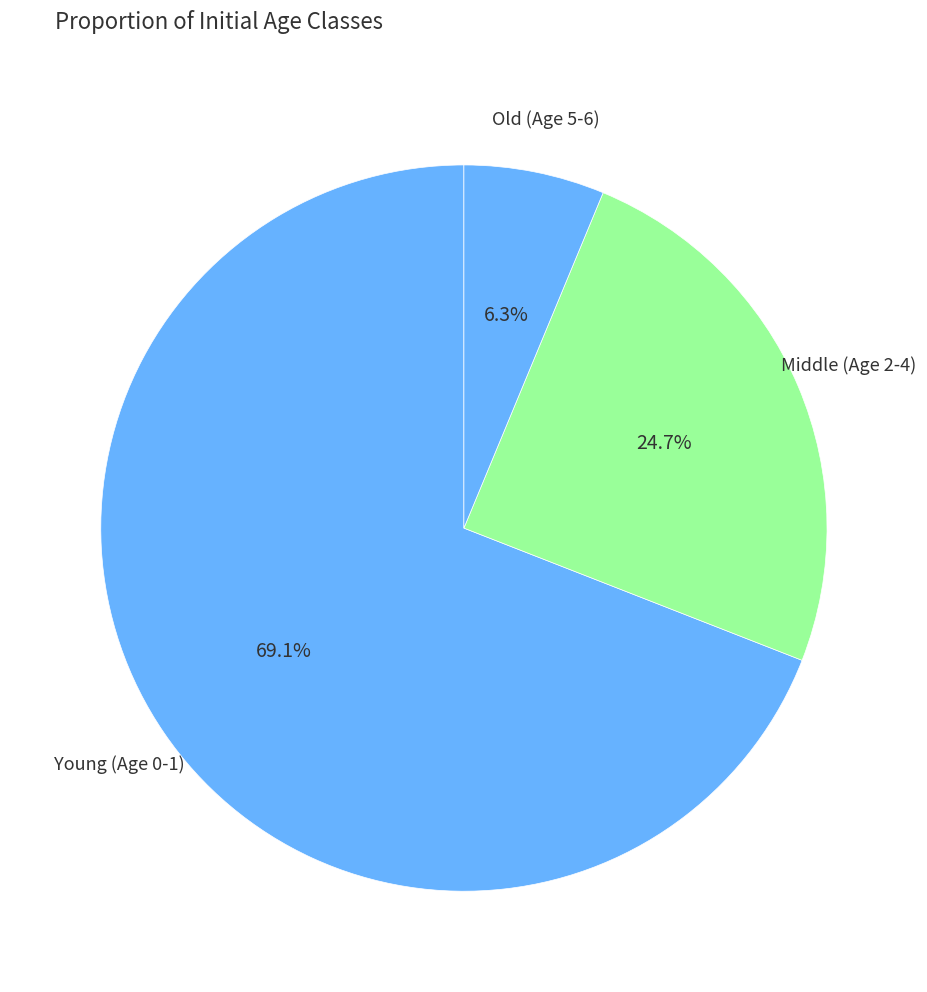

Count the number of slices in the pie.

3